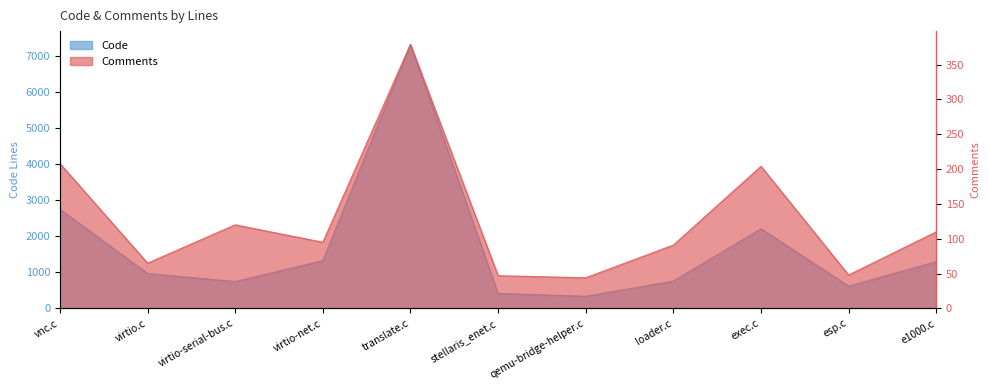

What is the average value of the Code series?

1703